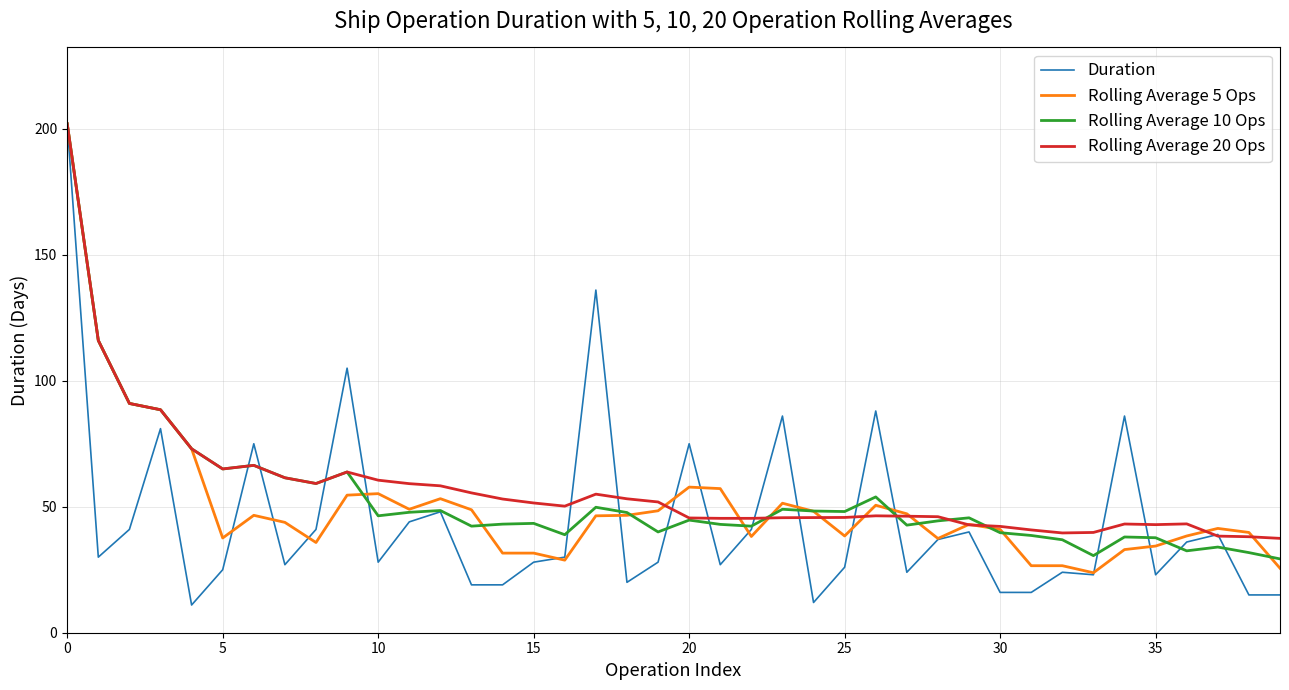

Which series has the largest range (max minus min)?

Duration